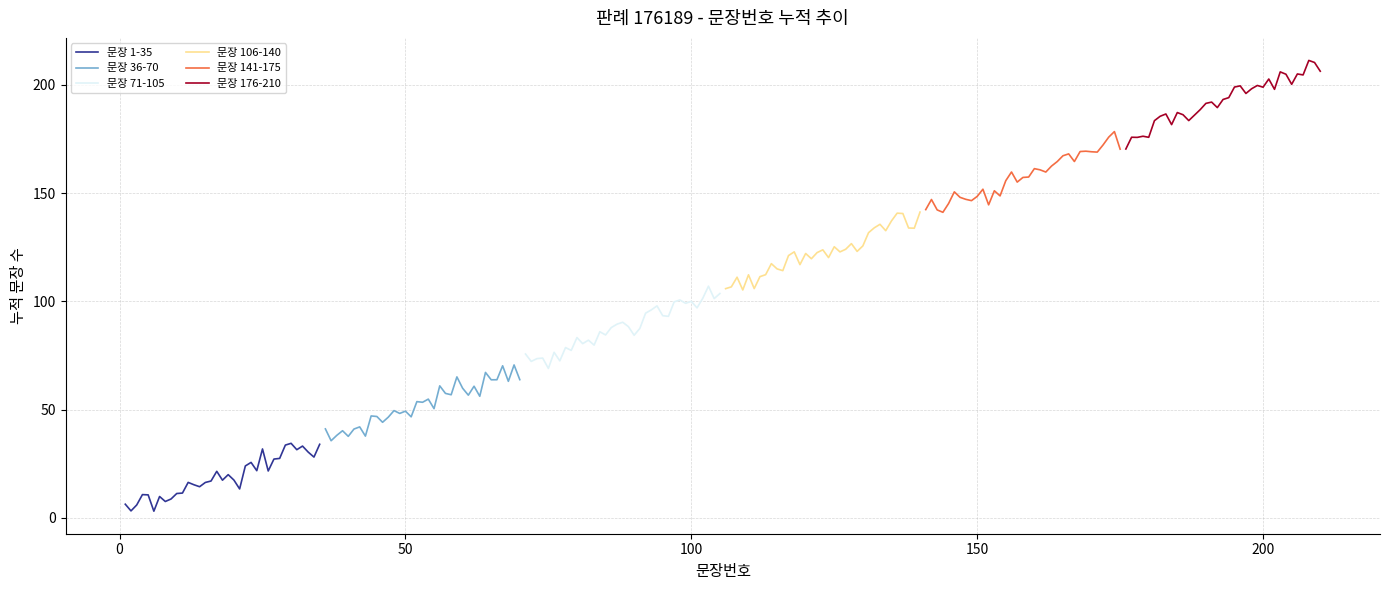

Between 18 and 10, which is larger?

18